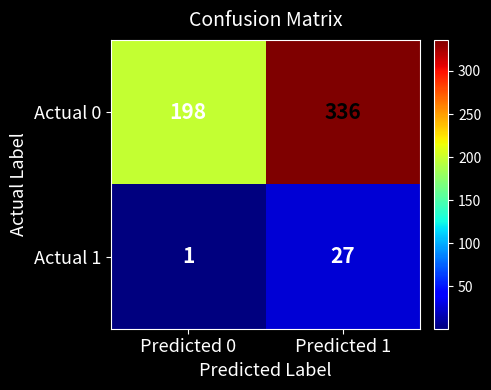

What is the spread (max minus min) of values at Predicted 0?

197